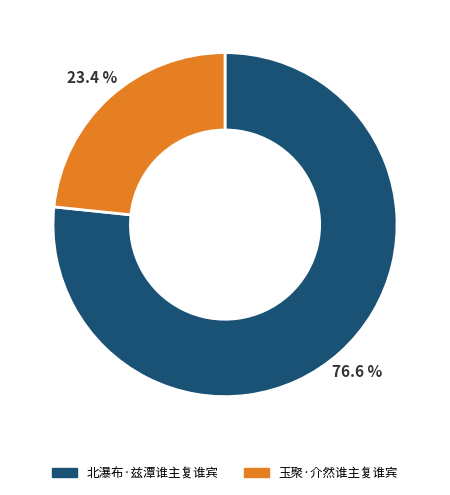

What percentage is NOT represented by 北瀑布·兹潭谁主复谁宾?

23.4%